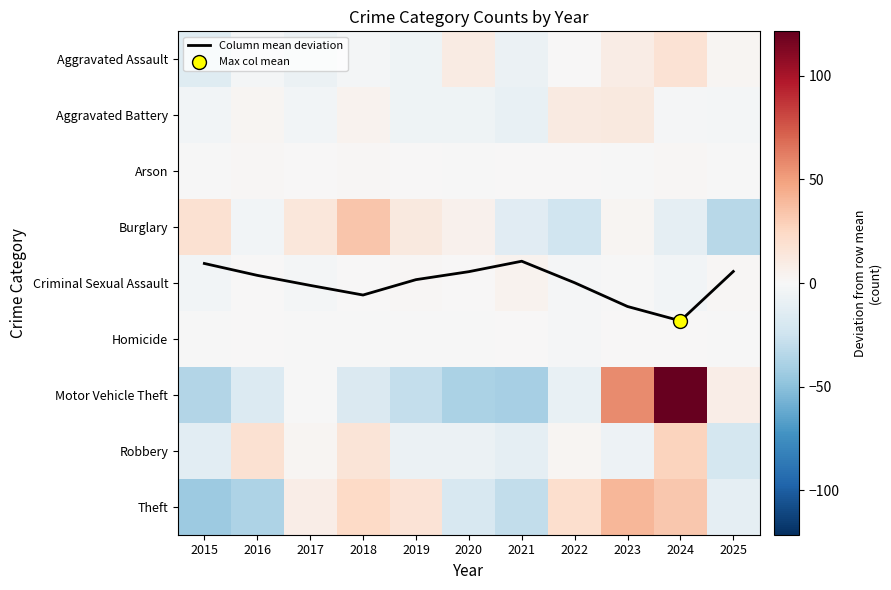

What is the spread (max minus min) of values at 2016?

56.5